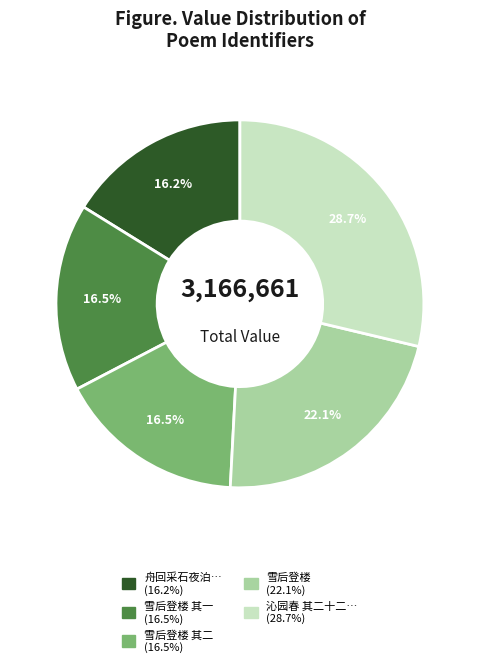

Is there any slice that represents more than half of the pie?

No